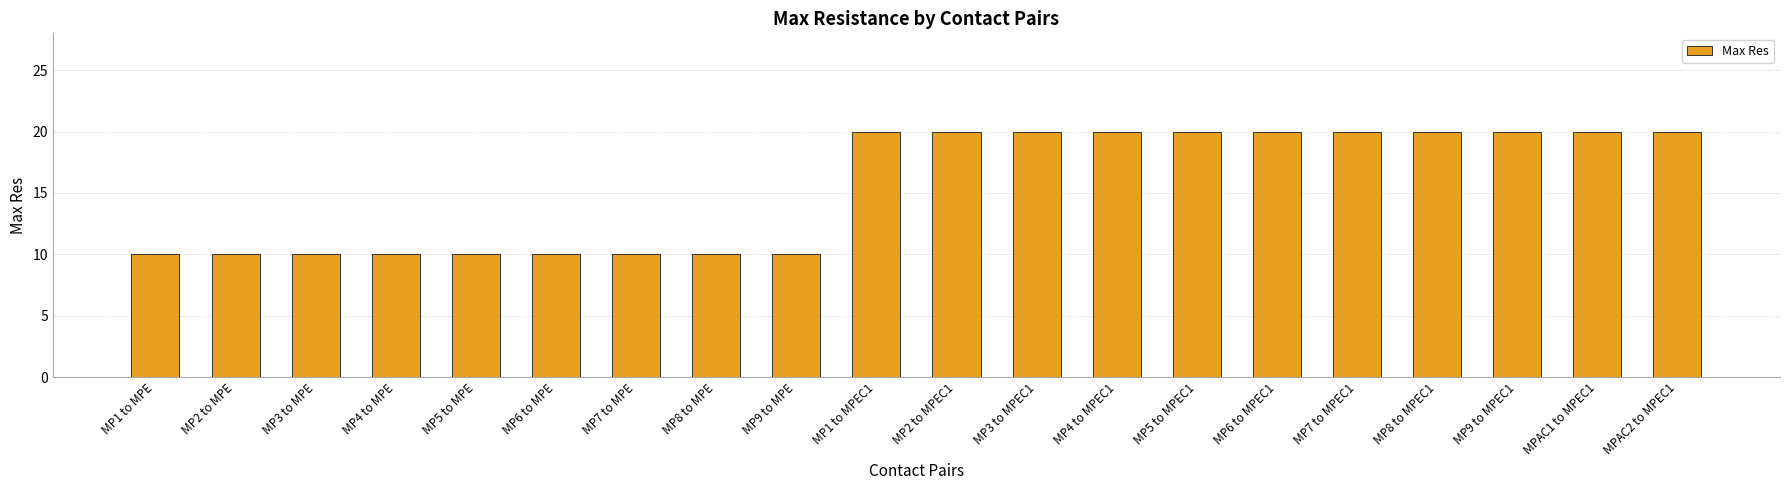

What is the value of the 11th bar from the left?

20